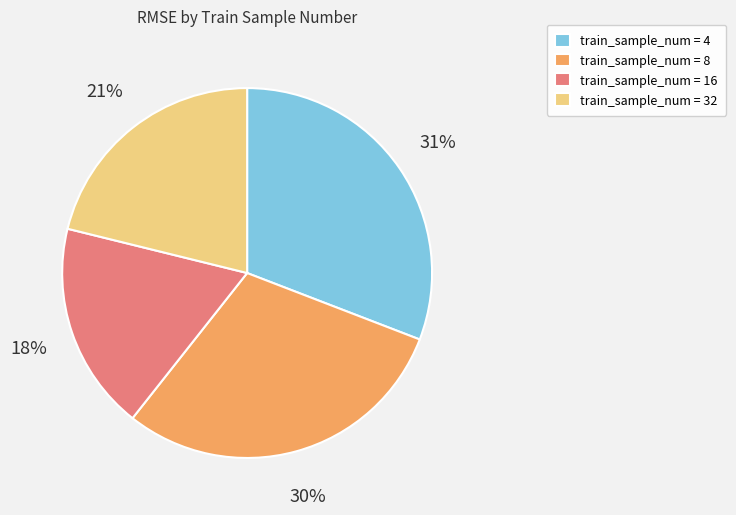

Does train_sample_num = 16 account for over 50% of the chart?

No